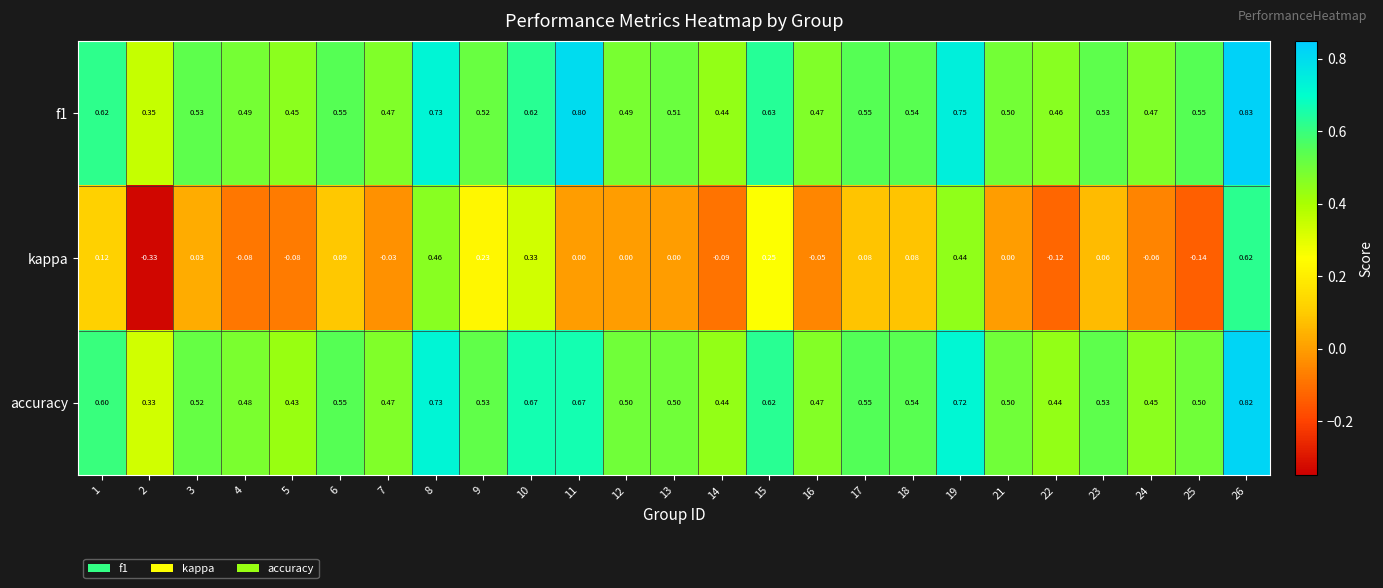

Is the value of f1 at 26 greater than the value of kappa at 8?

Yes